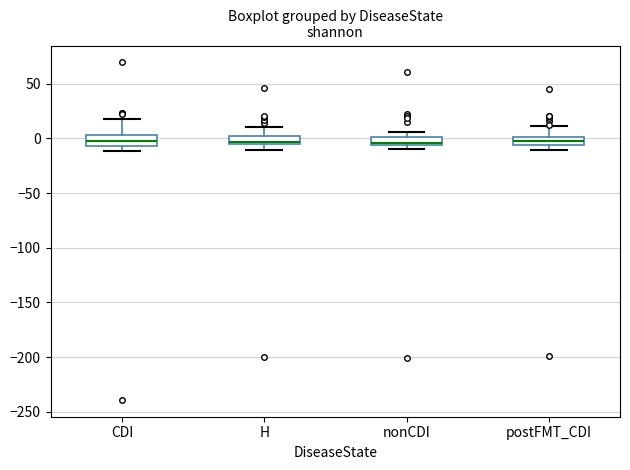

Where is the lower edge of the box for nonCDI on the y-axis? The values are not printed on the chart, so give them approximately, as read against the axis.

-5